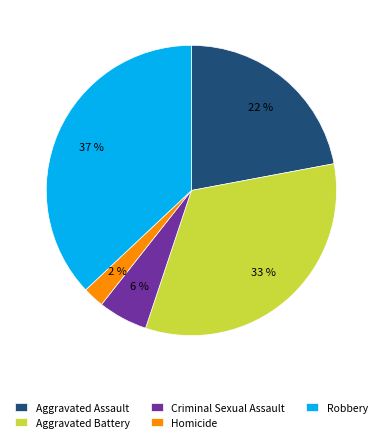

How many slices are in this pie chart?

5